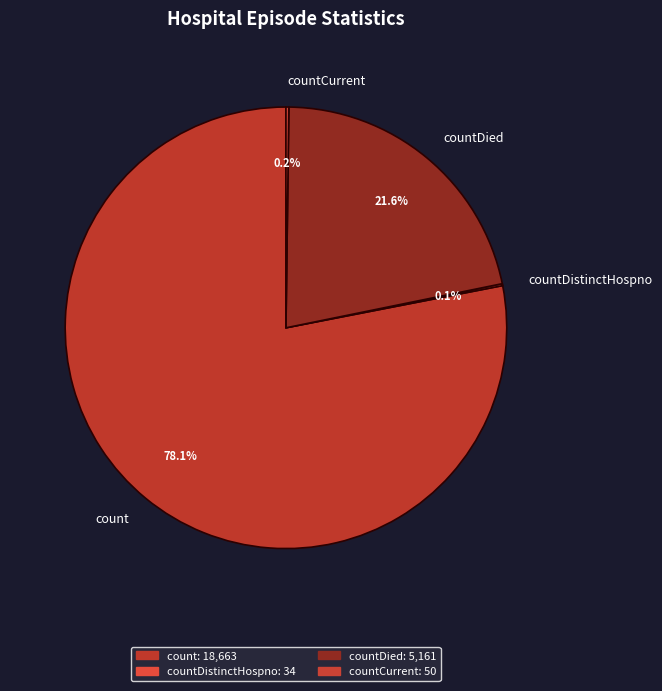

Is the sum of count and countDied greater than half?

Yes